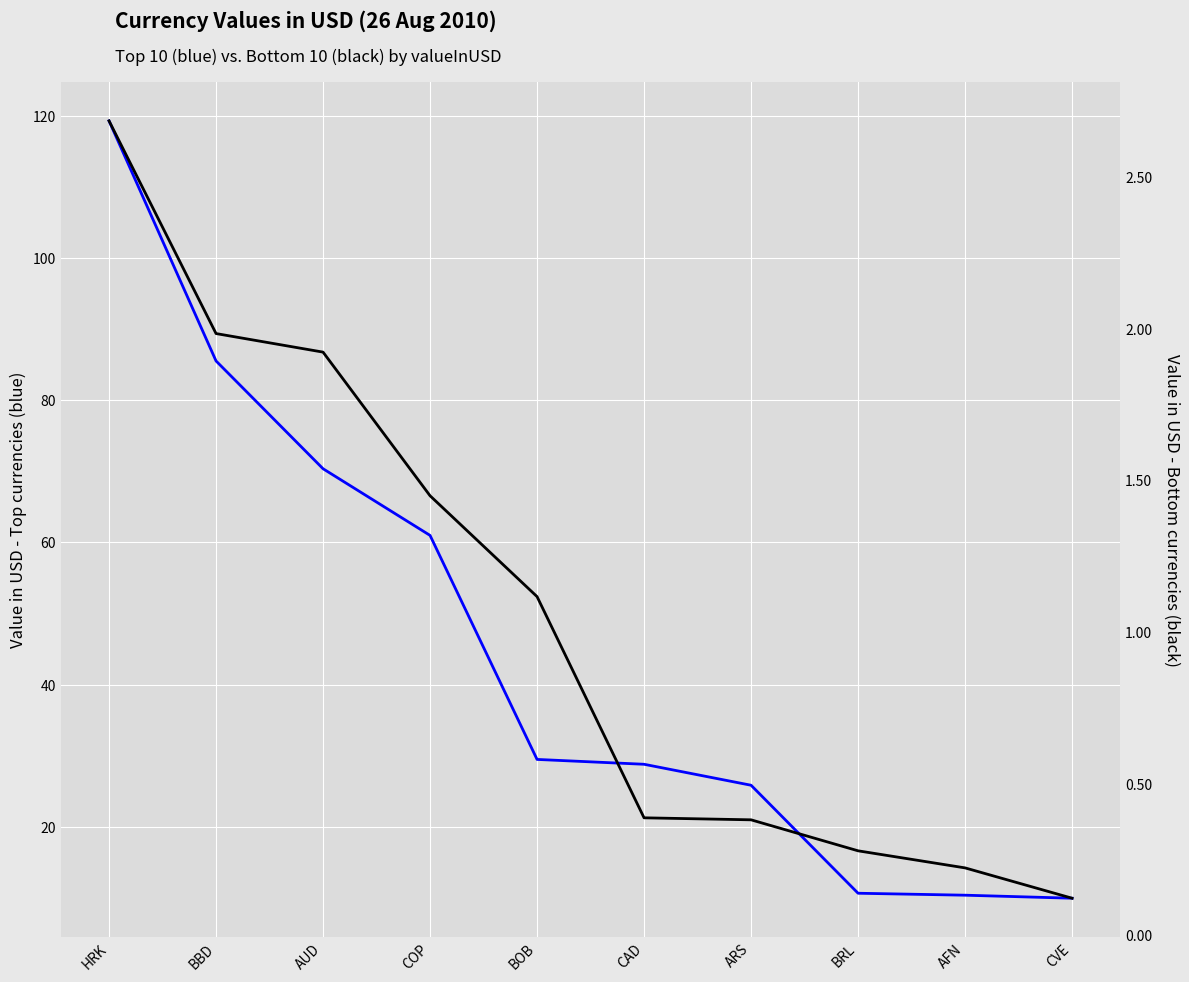

What is the total value across all series at ARS?

26.2